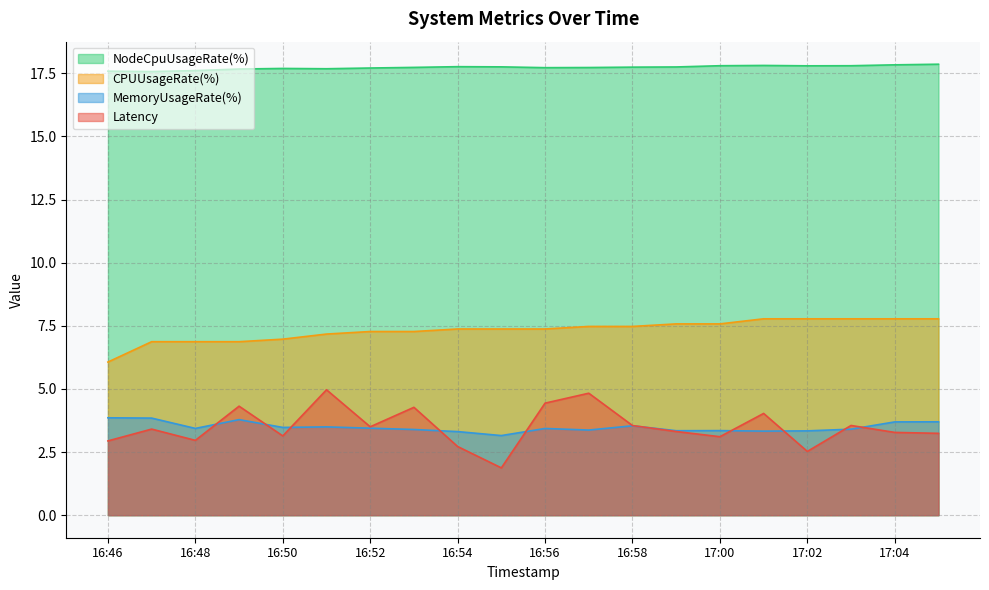

Read the MemoryUsageRate(%) value at 16:58.

3.5